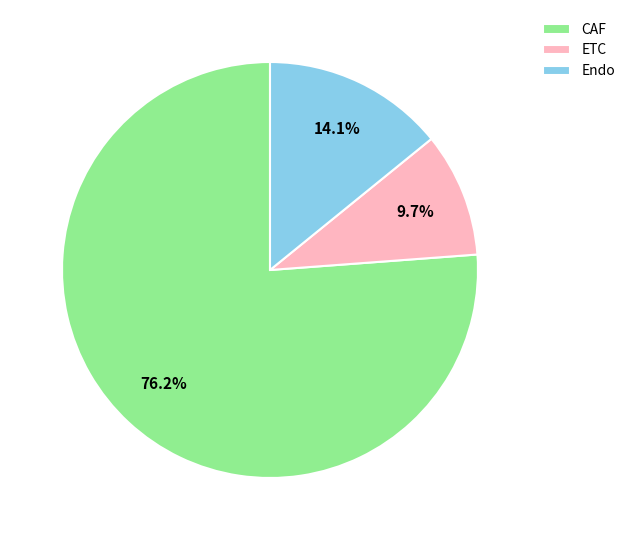

Which category has the smallest portion of the pie?

ETC